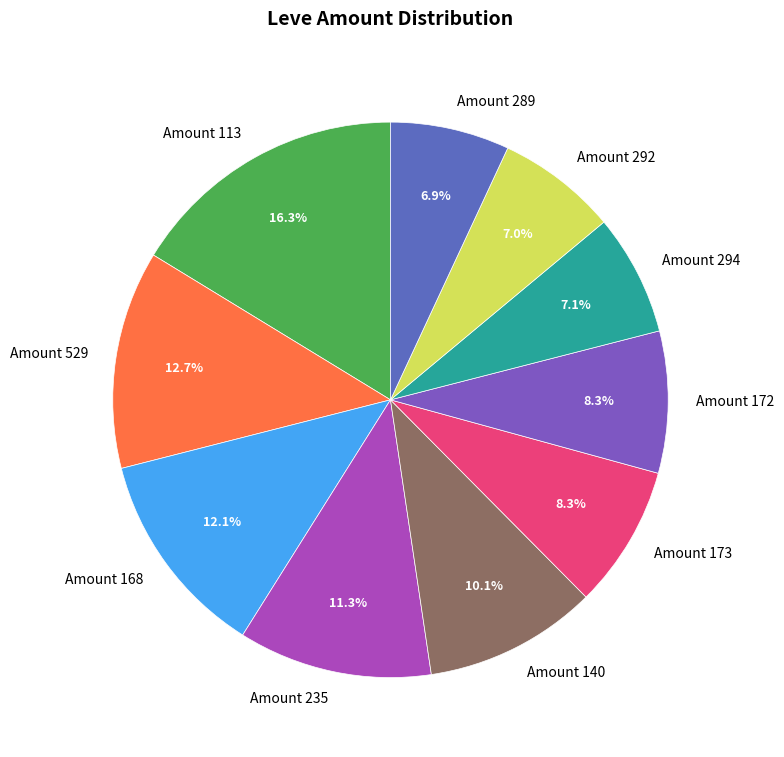

Count the number of slices in the pie.

10